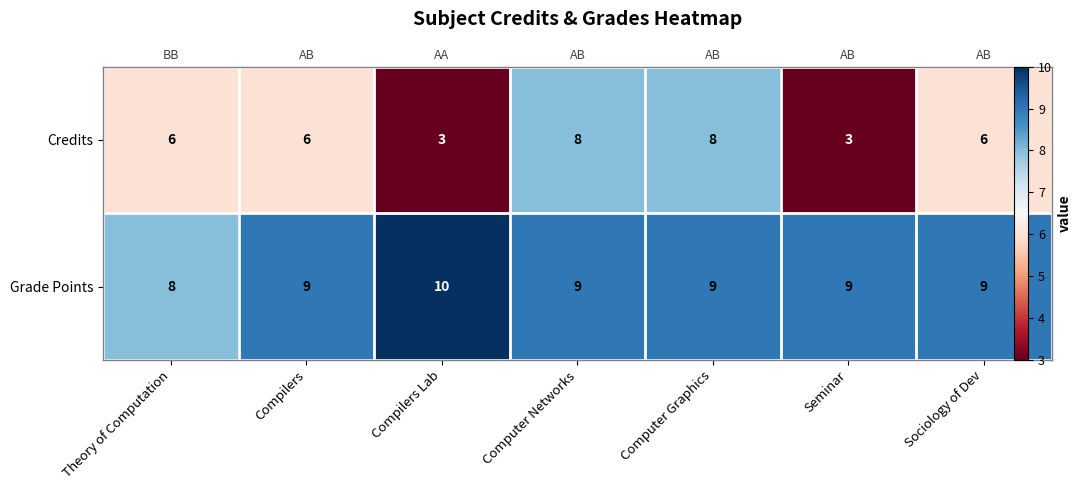

Count the number of categories in the chart.

7